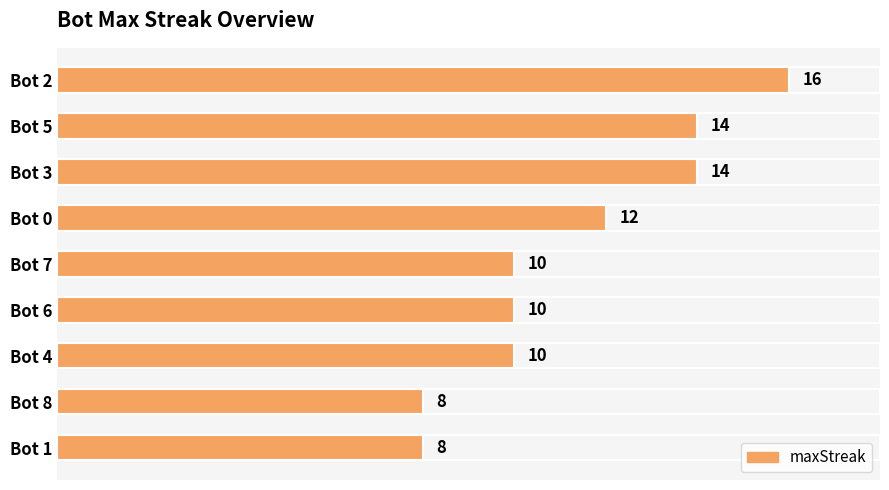

Reading bottom to top, list all the values displayed in this chart.

8	8	10	10	10	12	14	14	16